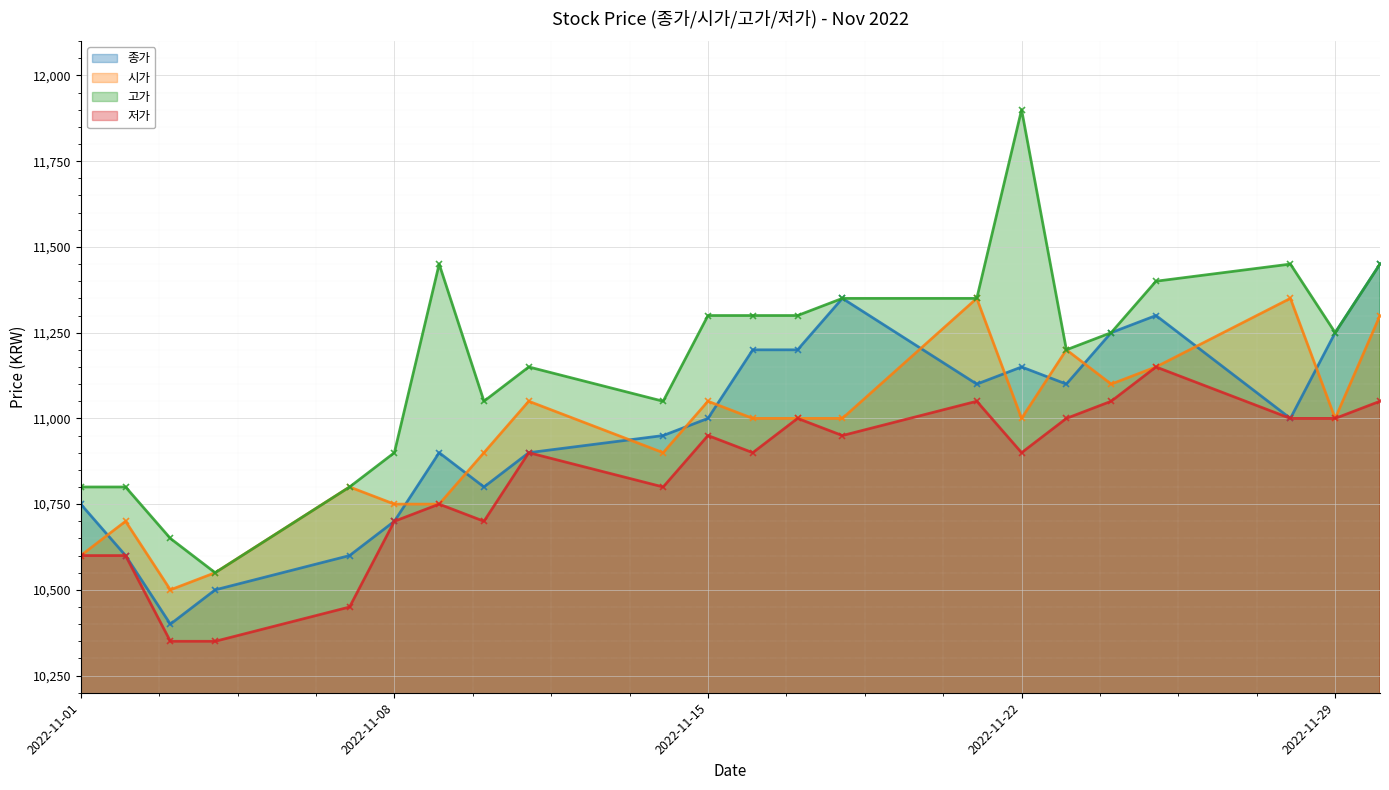

Between which two adjacent categories do 시가 and 종가 first intersect?

2022-11-01 and 2022-11-02